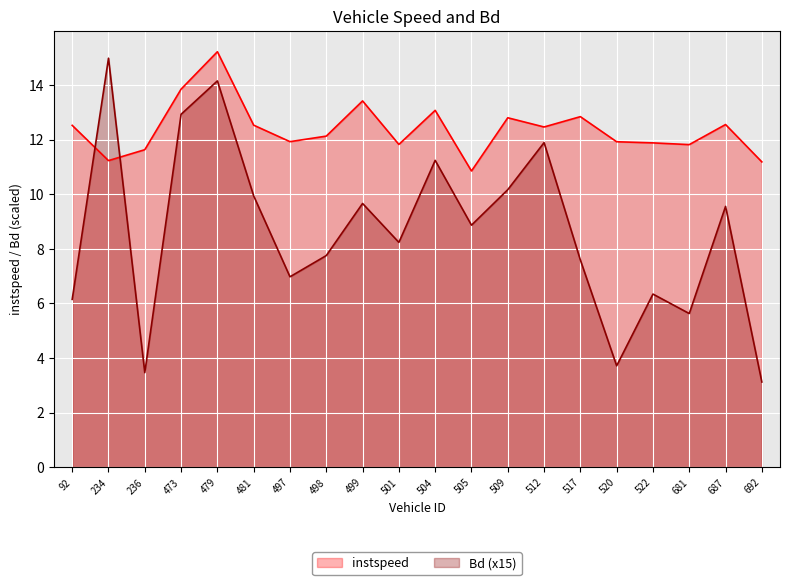

Which series has the widest spread of values?

Bd (x15)